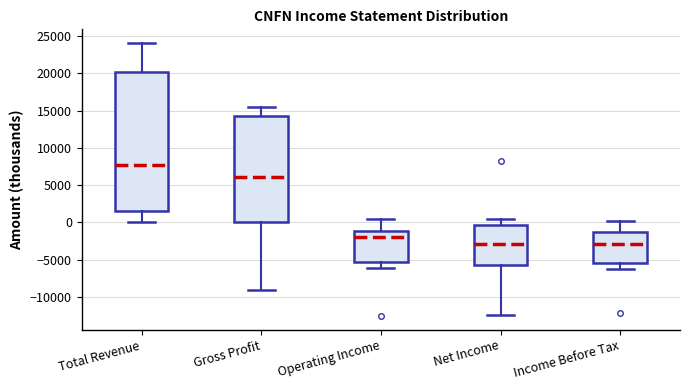

Which box's median line is the highest?

Total Revenue